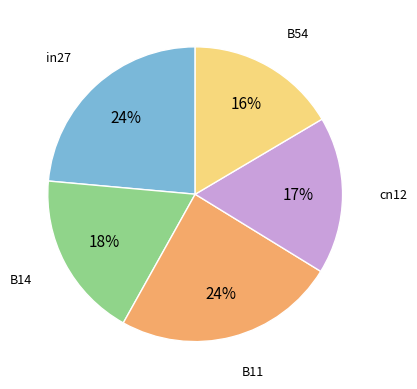

Is there any slice that represents more than half of the pie?

No